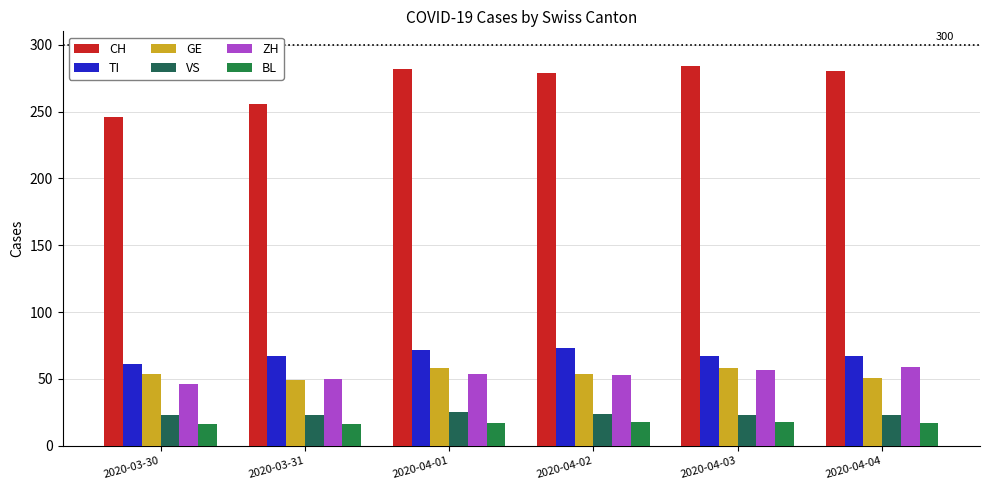

What is the average value of the TI series?

68